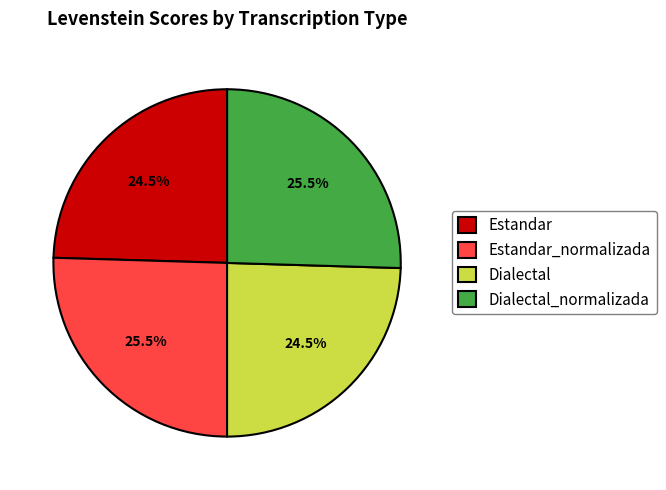

The Dialectal_normalizada slice represents 20% of the pie. True or false?

False